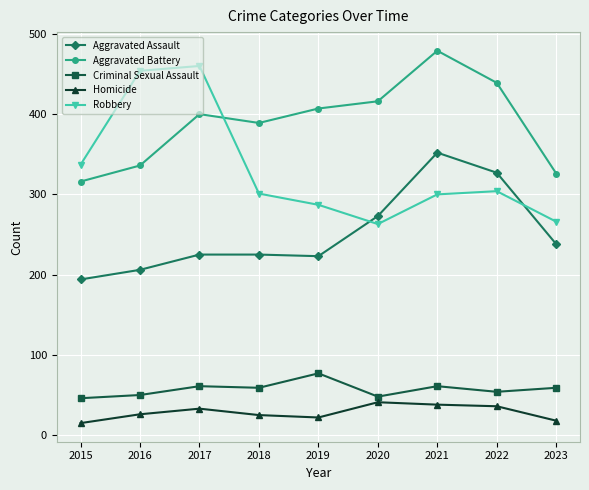

What is the difference between the Aggravated Assault values at 2016 and 2015?

12